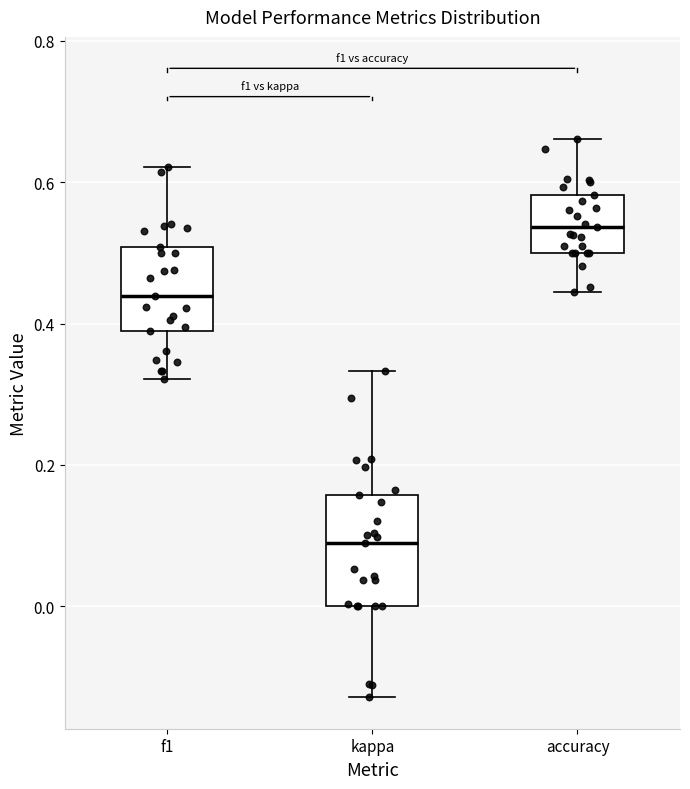

Comparing the boxes themselves (not the whiskers), which one is the tallest?

kappa